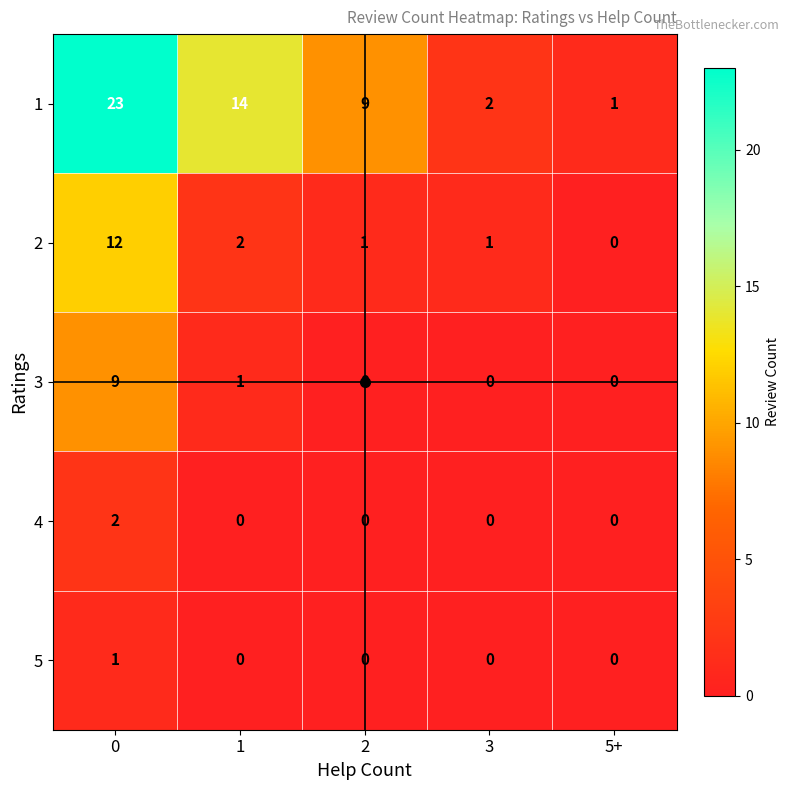

True or false: 1 has a value of 1 at 5+.

True